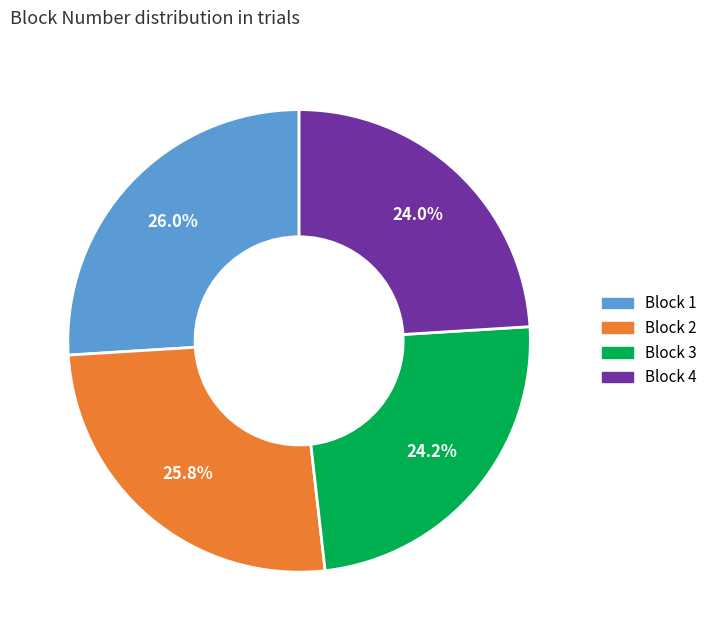

To the nearest percent, what is the combined percentage of Block 2 and Block 3?

50%